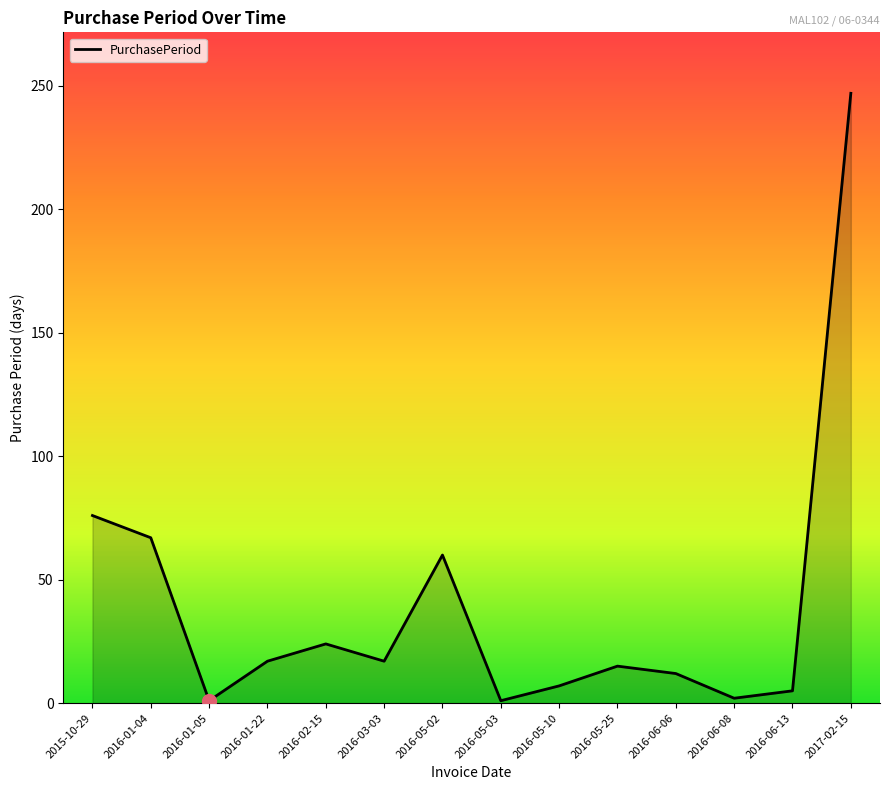

What is the ratio of the value at 2016-05-03 to the value at 2016-05-10?

0.1